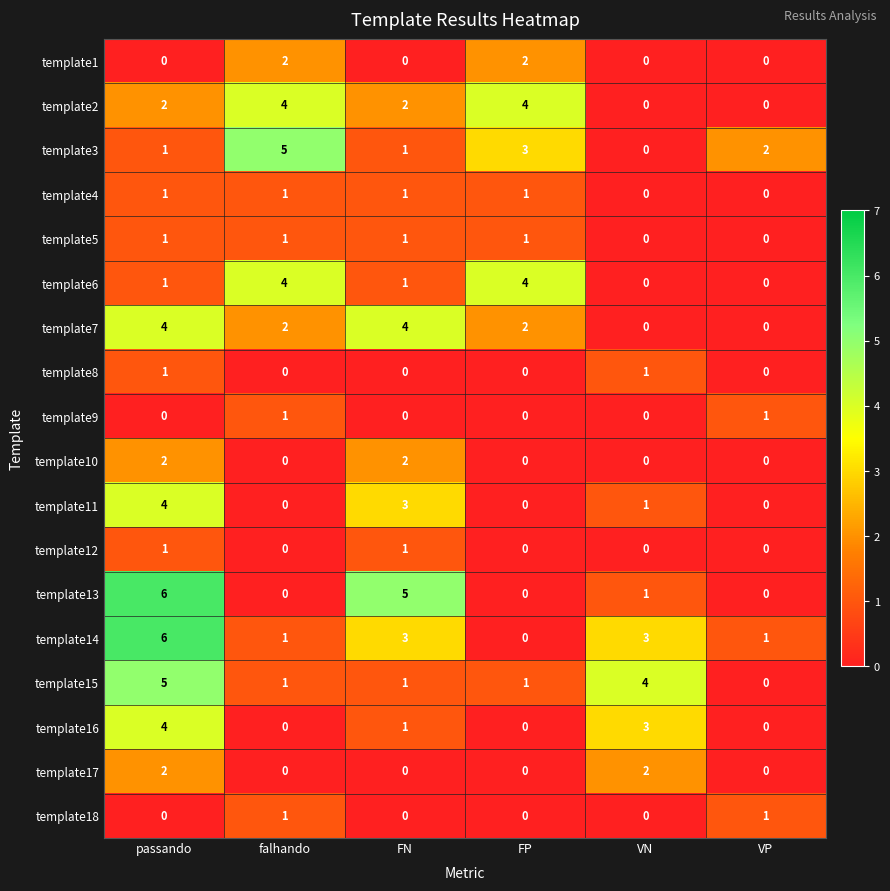

Which series has the widest spread of values?

template13